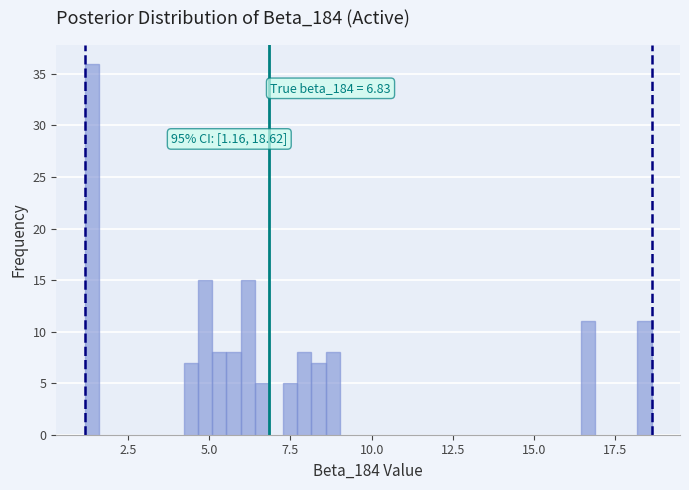

Around what value on the x-axis is the tallest bar? Give the approximate position of its centre, as read against the axis.

1.5